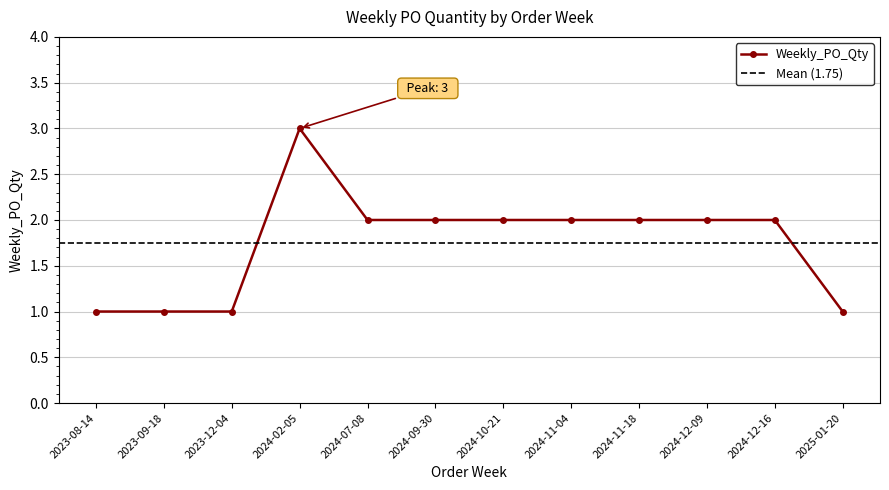

Where is the data nearest to the value 2?

2024-07-08